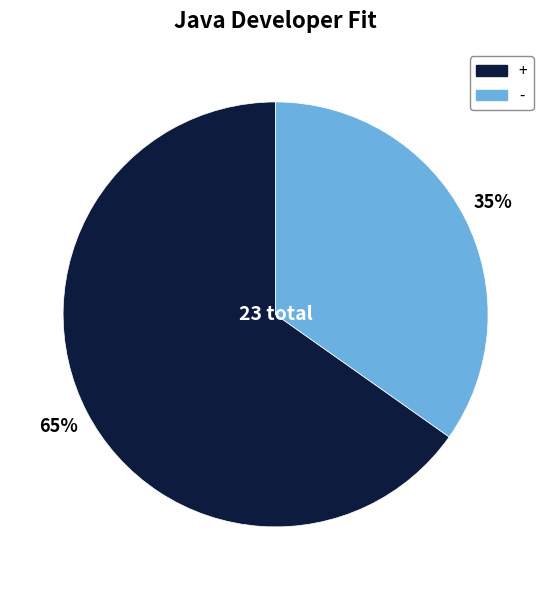

Which has a higher value, - or +?

+